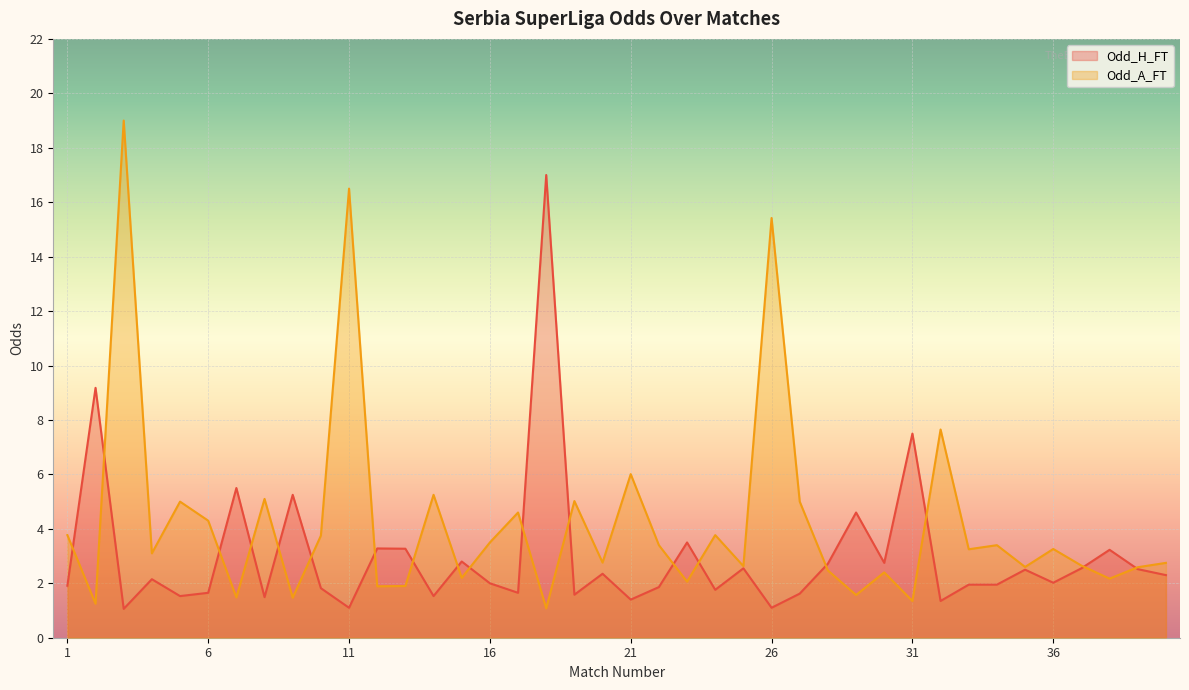

What is the maximum value for Odd_A_FT?

19.0